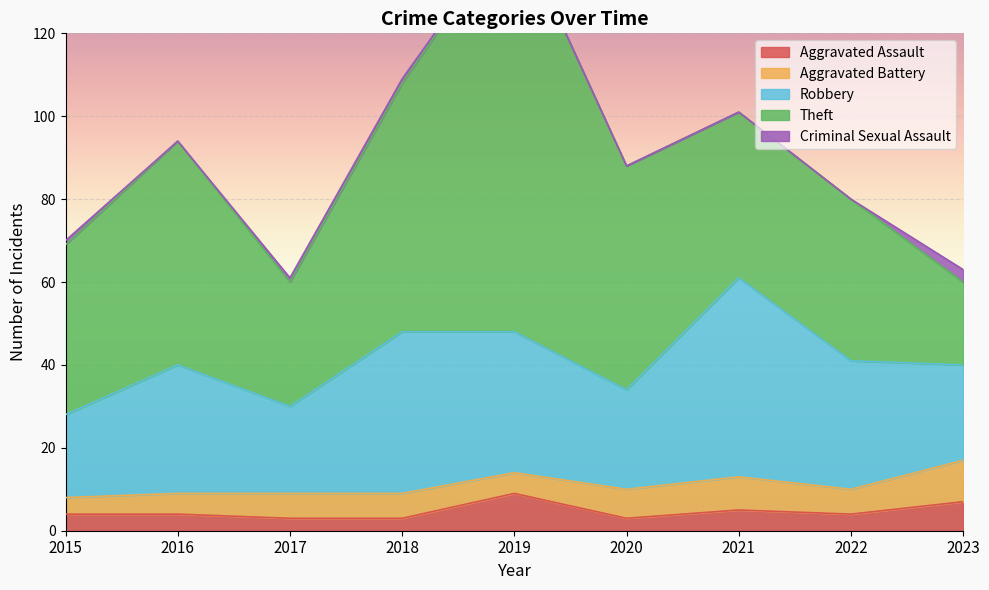

Reading right to left, what are all the values shown in this chart?

Aggravated Assault: 2023=7	2022=4	2021=5	2020=3	2019=9	2018=3	2017=3	2016=4	2015=4
Aggravated Battery: 2023=10	2022=6	2021=8	2020=7	2019=5	2018=6	2017=6	2016=5	2015=4
Robbery: 2023=23	2022=31	2021=48	2020=24	2019=34	2018=39	2017=21	2016=31	2015=20
Theft: 2023=20	2022=39	2021=40	2020=54	2019=99	2018=60	2017=30	2016=54	2015=41
Criminal Sexual Assault: 2023=3	2022=0	2021=0	2020=0	2019=0	2018=1	2017=1	2016=0	2015=1